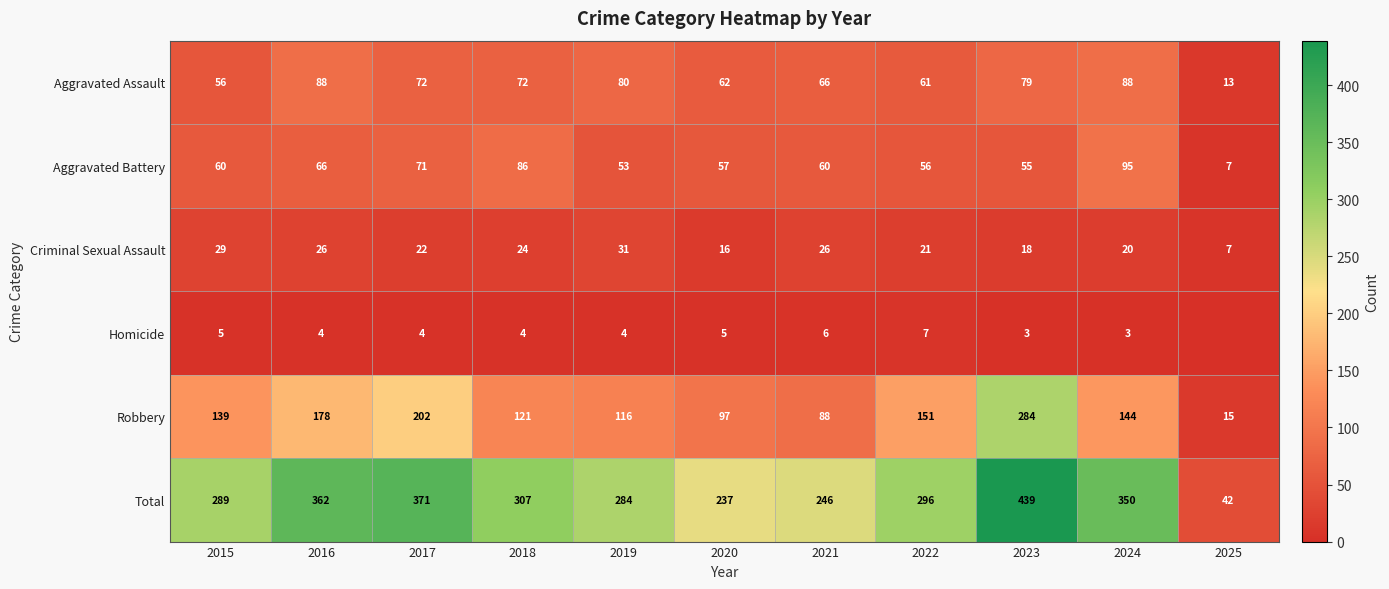

What value does the Criminal Sexual Assault series have at 2018, to the nearest 5?

25